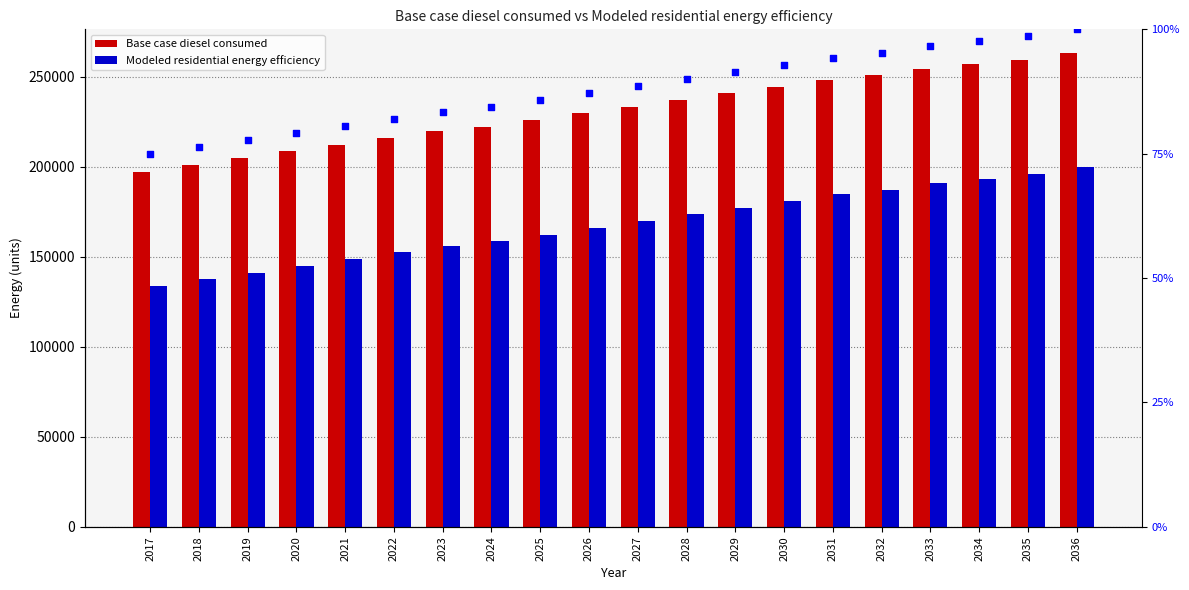

What is the total value across all series at 2022?

368442.3